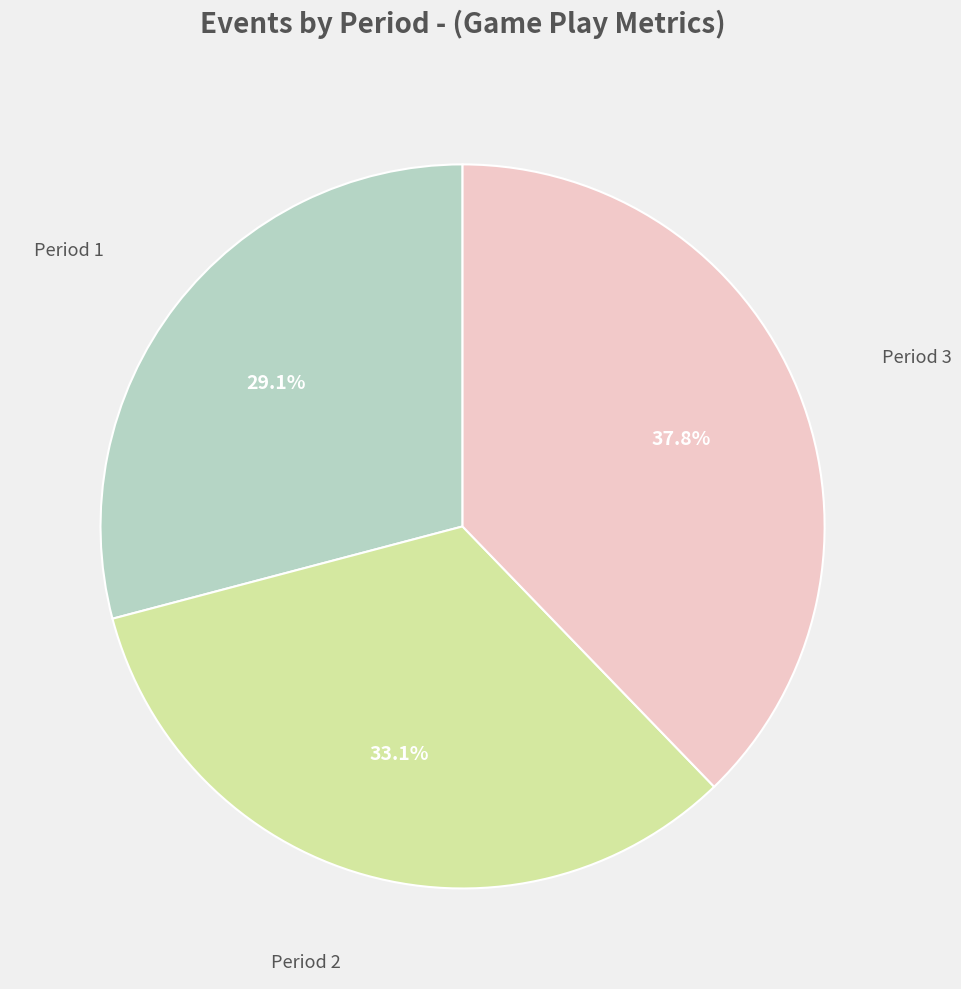

To the nearest percent, what is the difference between the largest and smallest slice percentages?

9%